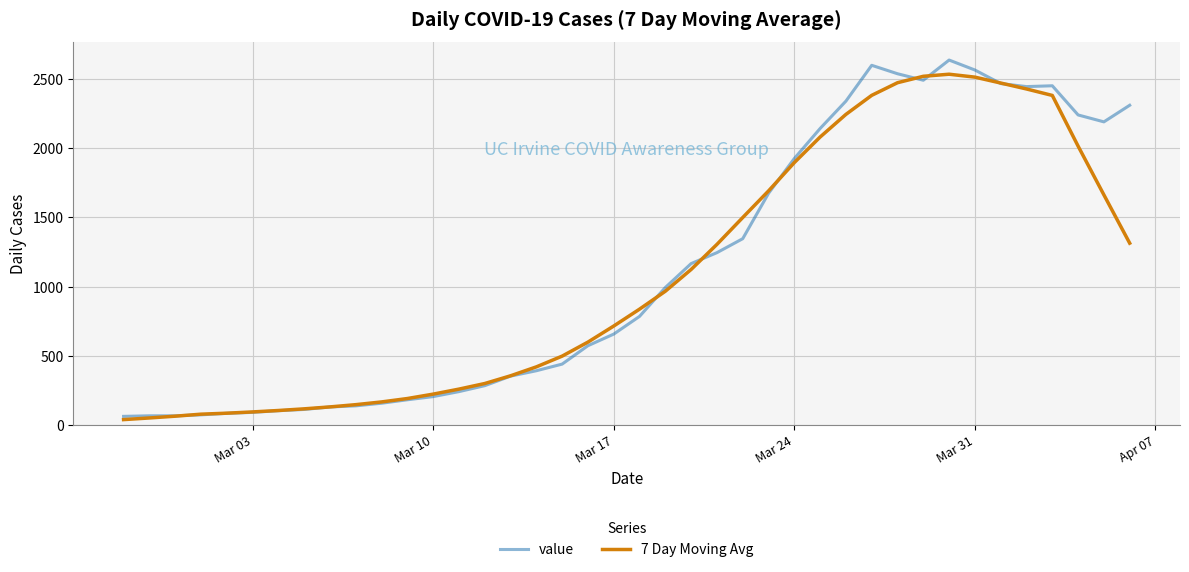

Rank the series by their maximum value, from lowest to highest.

7 Day Moving Avg, value